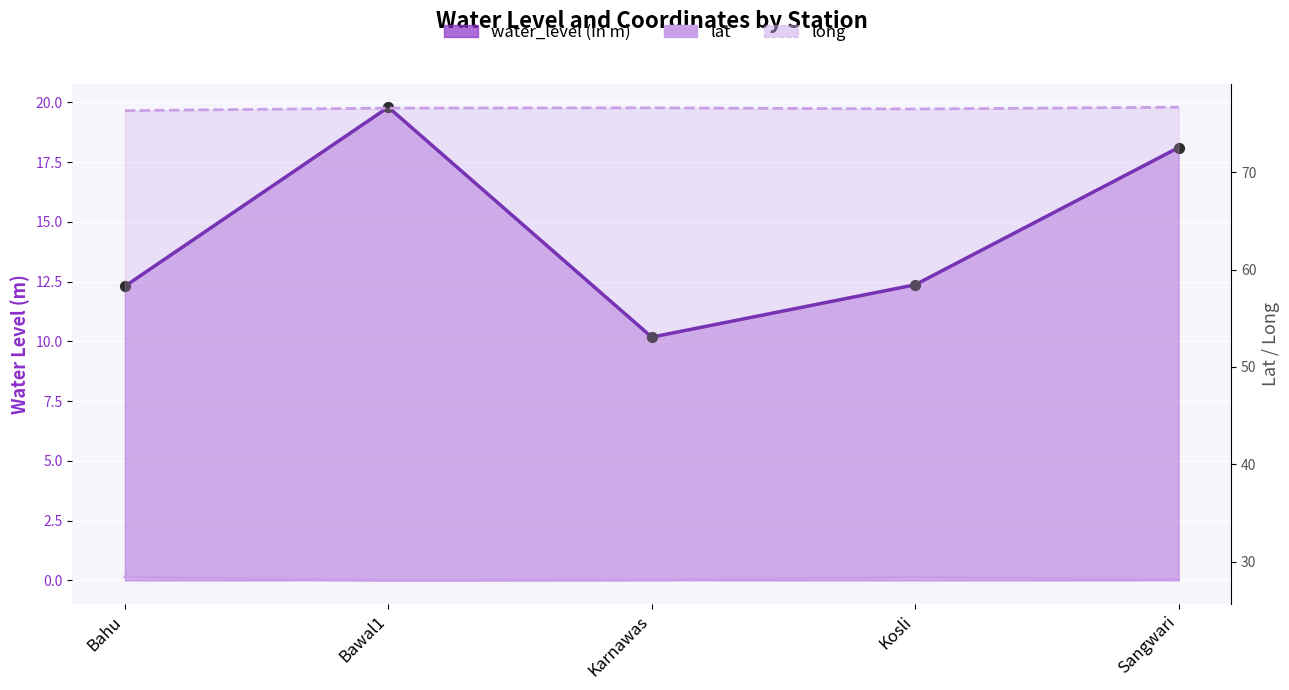

Is the value of lat at Bahu greater than the value of long at Karnawas?

No